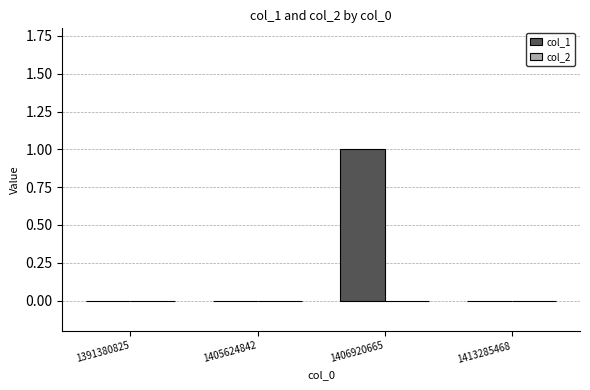

Reading right to left, extract all data points from this chart.

1413285468=0	1406920665=1	1405624842=0	1391380825=0